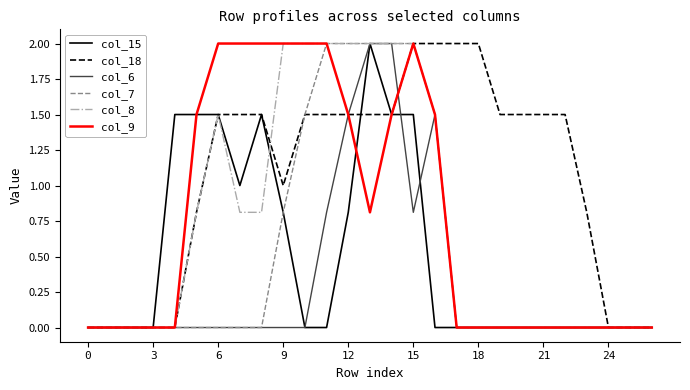

What is the maximum value shown in the chart?

2.0